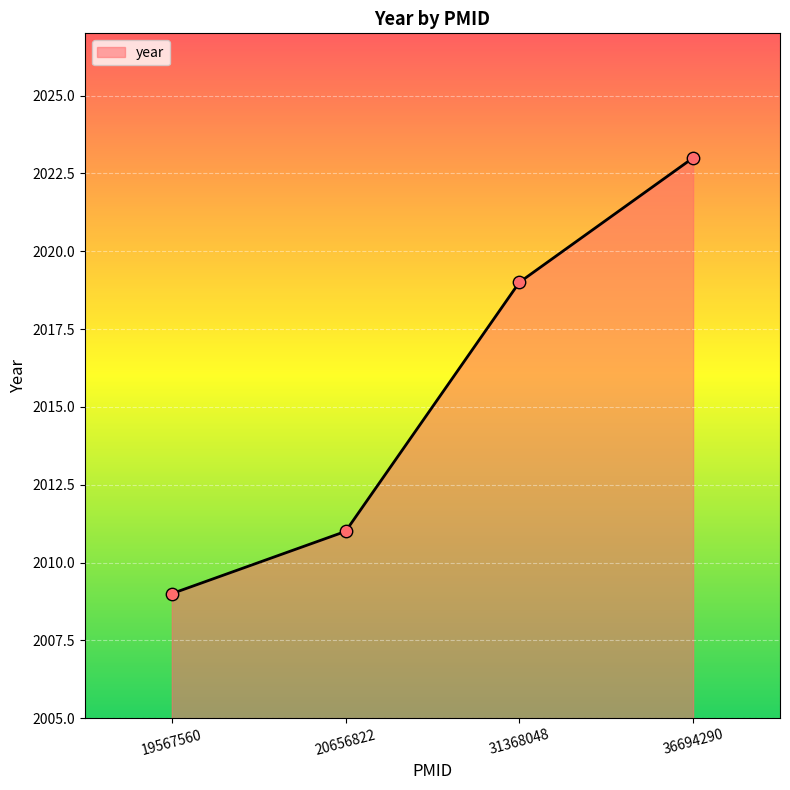

Which has a higher value, 20656822 or 36694290?

36694290